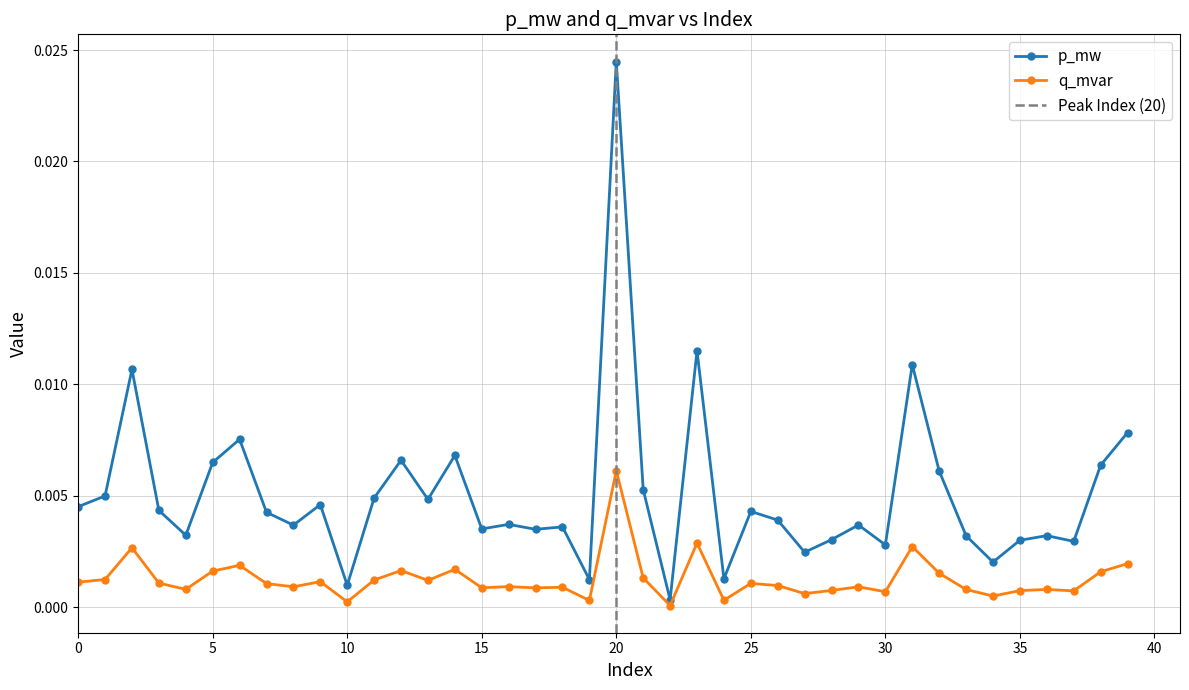

Between 27 and 23, which is larger?

23